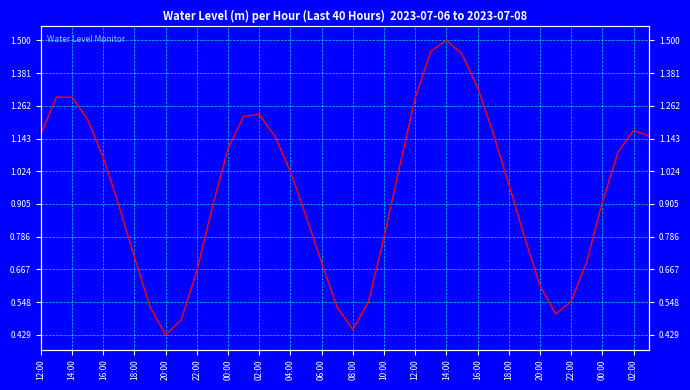

Is it true that the value at 18:00 is 1.6?

False